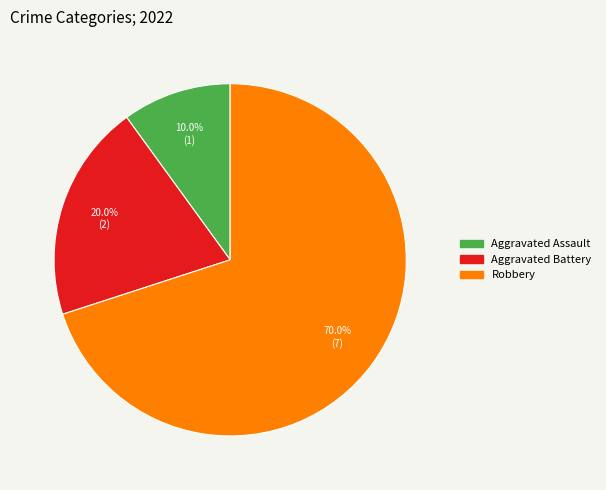

Rank the categories by value from lowest to highest.

Aggravated Assault, Aggravated Battery, Robbery